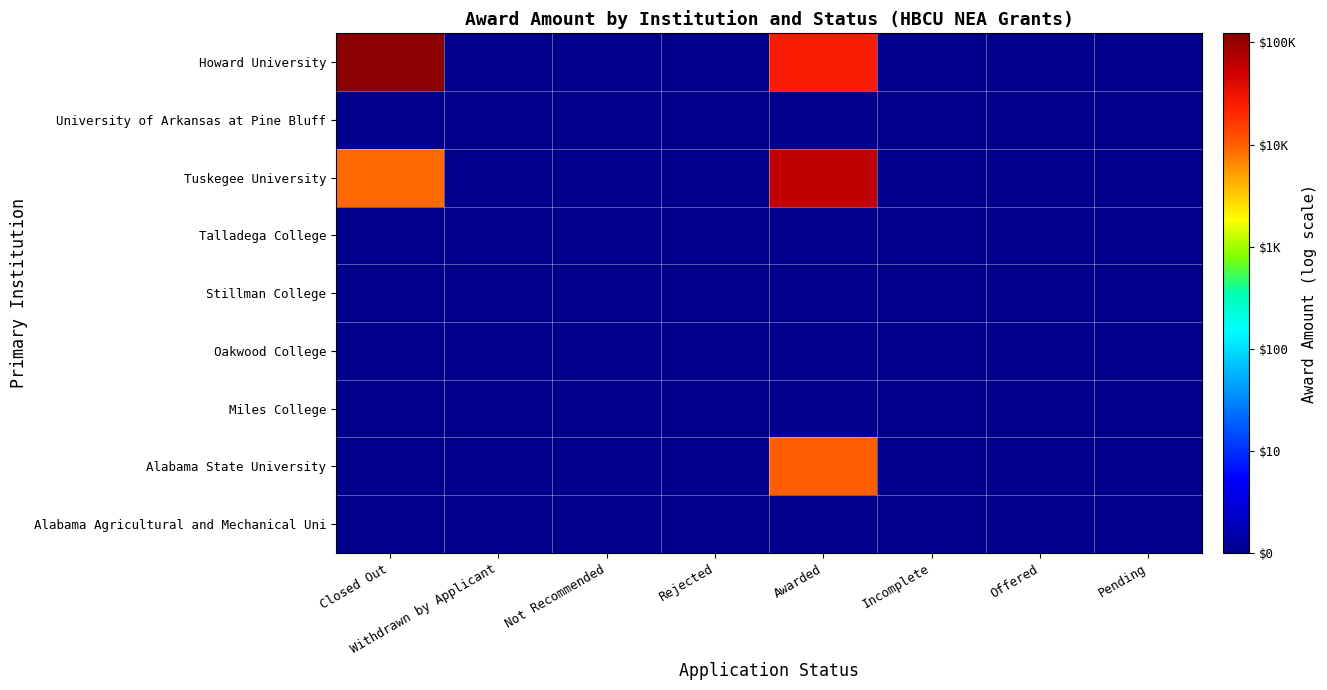

Reading right to left, what are all the values shown in this chart?

Alabama Agricultural and Mechanical Uni: Pending=0.0	Offered=0.0	Incomplete=0.0	Awarded=0.0	Rejected=0.0	Not Recommended=0.0	Withdrawn by Applicant=0.0	Closed Out=0.0
Alabama State University: Pending=0.0	Offered=0.0	Incomplete=0.0	Awarded=4.0	Rejected=0.0	Not Recommended=0.0	Withdrawn by Applicant=0.0	Closed Out=0.0
Miles College: Pending=0.0	Offered=0.0	Incomplete=0.0	Awarded=0.0	Rejected=0.0	Not Recommended=0.0	Withdrawn by Applicant=0.0	Closed Out=0.0
Oakwood College: Pending=0.0	Offered=0.0	Incomplete=0.0	Awarded=0.0	Rejected=0.0	Not Recommended=0.0	Withdrawn by Applicant=0.0	Closed Out=0.0
Stillman College: Pending=0.0	Offered=0.0	Incomplete=0.0	Awarded=0.0	Rejected=0.0	Not Recommended=0.0	Withdrawn by Applicant=0.0	Closed Out=0.0
Talladega College: Pending=0.0	Offered=0.0	Incomplete=0.0	Awarded=0.0	Rejected=0.0	Not Recommended=0.0	Withdrawn by Applicant=0.0	Closed Out=0.0
Tuskegee University: Pending=0.0	Offered=0.0	Incomplete=0.0	Awarded=4.8	Rejected=0.0	Not Recommended=0.0	Withdrawn by Applicant=0.0	Closed Out=4.0
University of Arkansas at Pine Bluff: Pending=0.0	Offered=0.0	Incomplete=0.0	Awarded=0.0	Rejected=0.0	Not Recommended=0.0	Withdrawn by Applicant=0.0	Closed Out=0.0
Howard University: Pending=0.0	Offered=0.0	Incomplete=0.0	Awarded=4.4	Rejected=0.0	Not Recommended=0.0	Withdrawn by Applicant=0.0	Closed Out=5.1